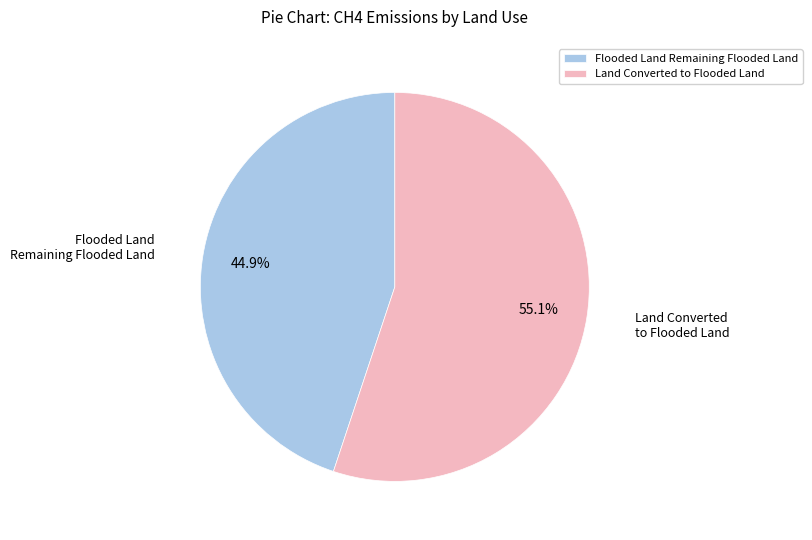

Which slice represents more than half of the pie?

Land Converted to Flooded Land